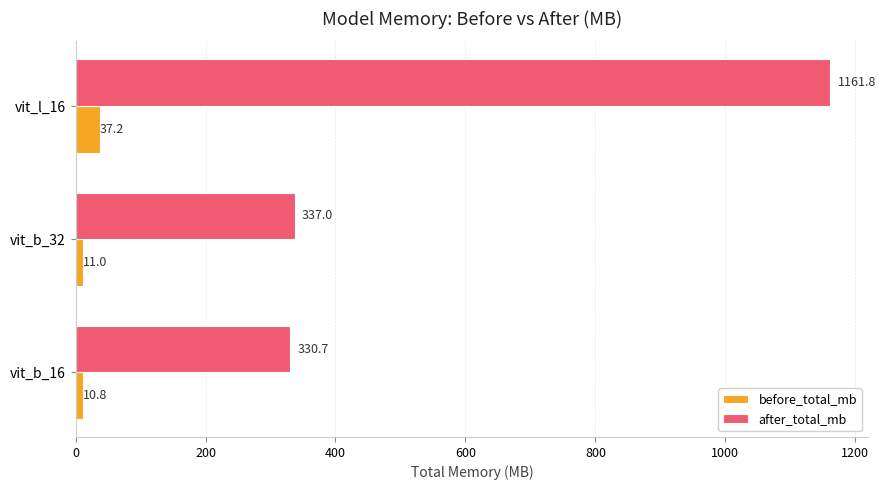

Rank the series by their maximum value, from highest to lowest.

after_total_mb, before_total_mb